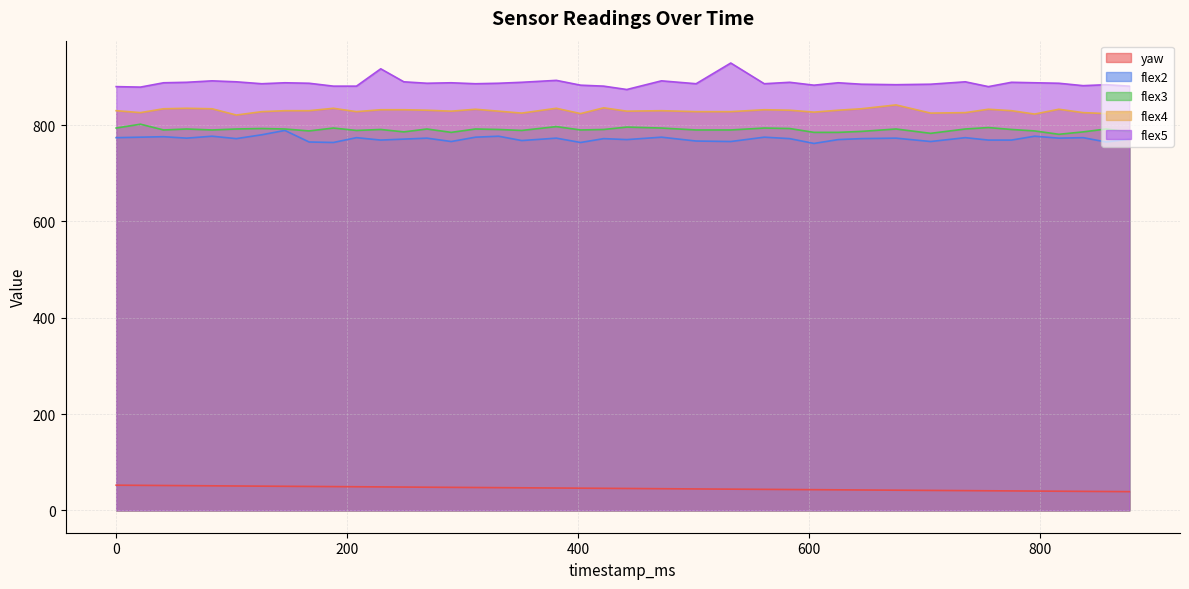

How many values in the flex2 series exceed 772?

19